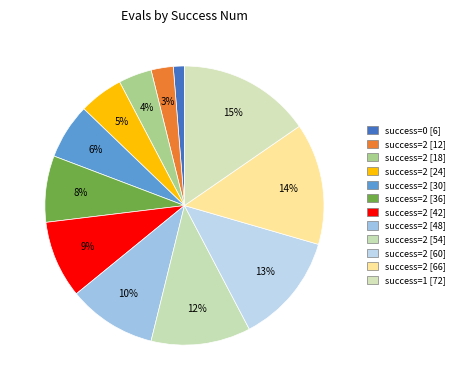

Count the number of slices in the pie.

12